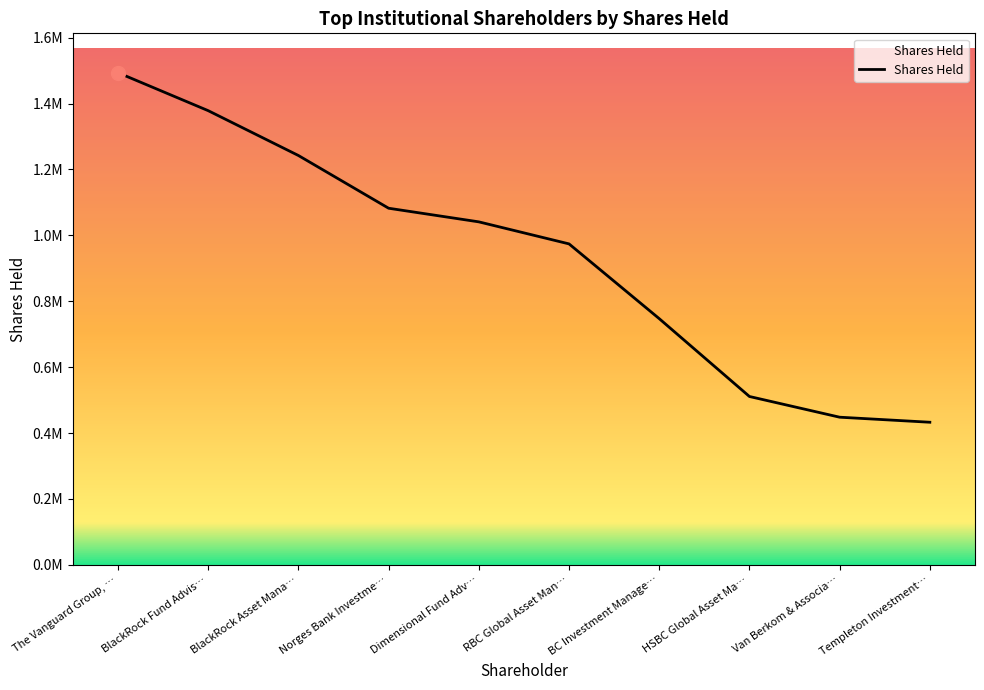

Does the chart display data point markers on the line(s)?

No